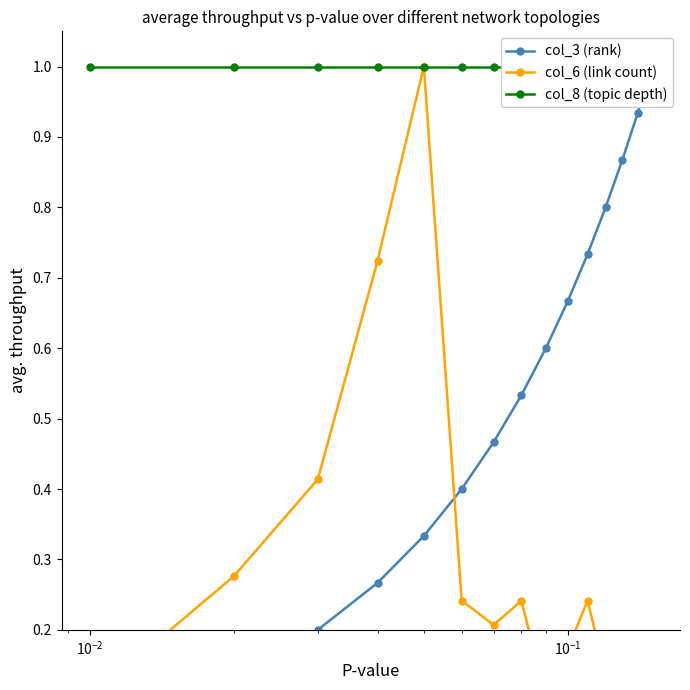

What is the value of the col_6 (link count) point at the 15th from the left?

0.1